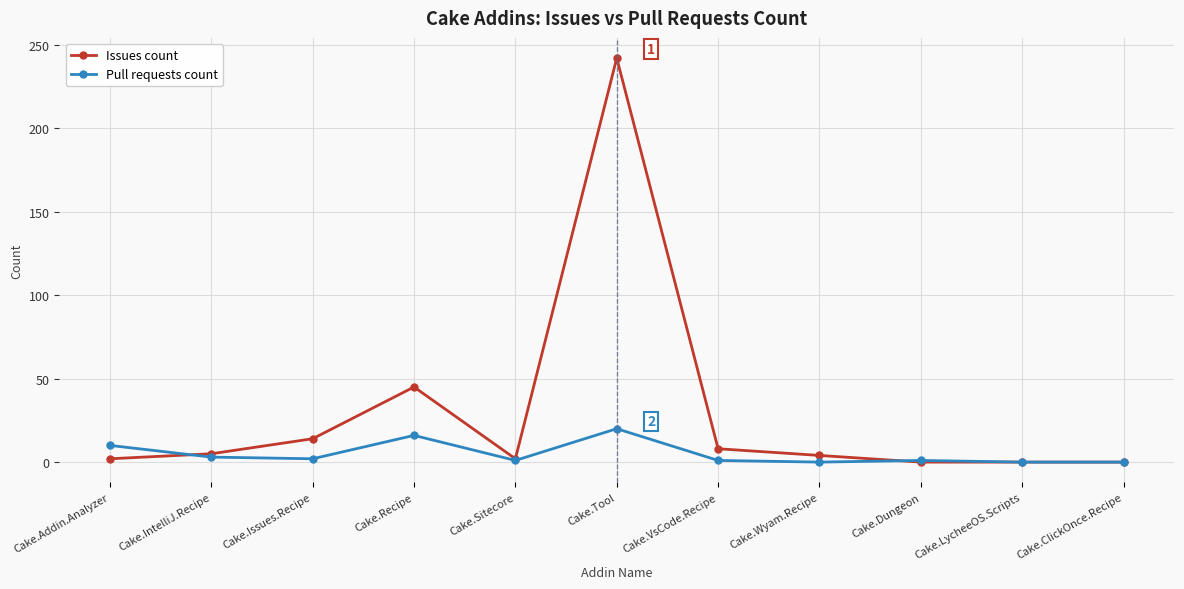

What is the maximum value shown in the chart?

242